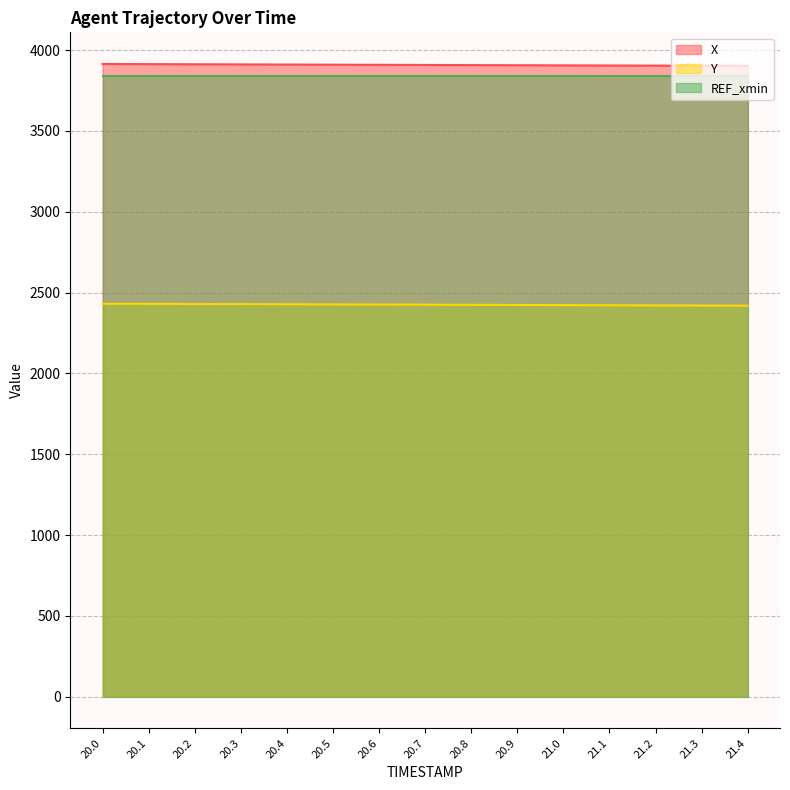

What is the sum of all X values?

58630.9